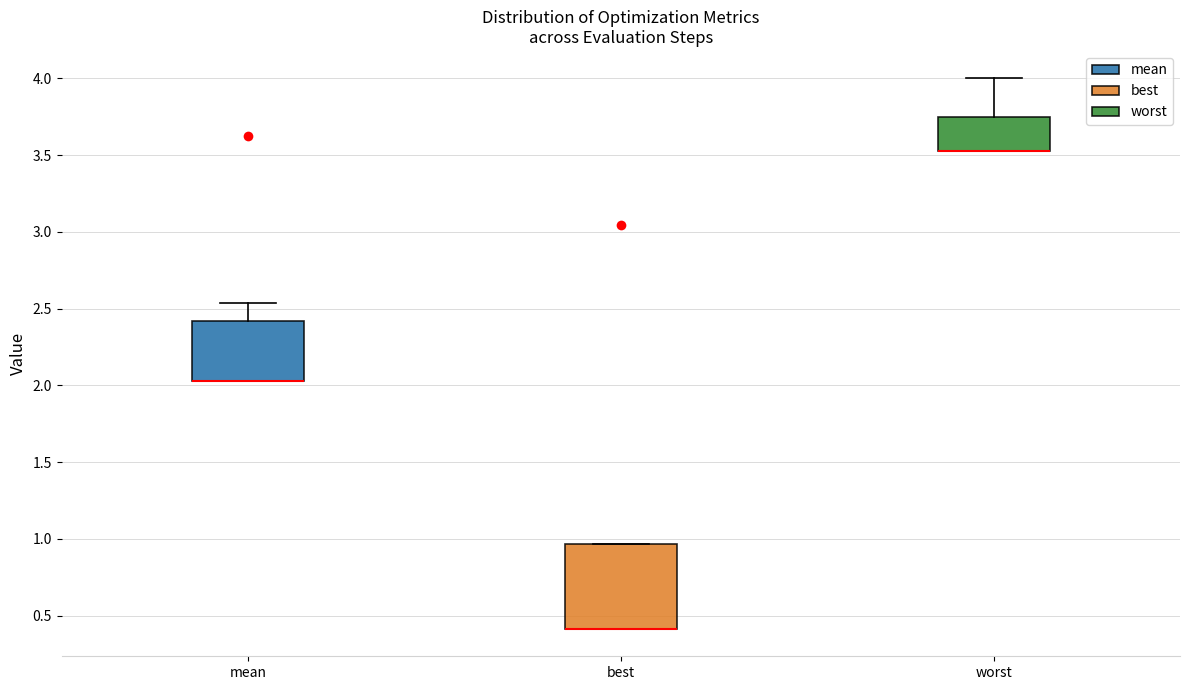

Where is the lower edge of the box for best on the y-axis? The values are not printed on the chart, so give them approximately, as read against the axis.

0.40